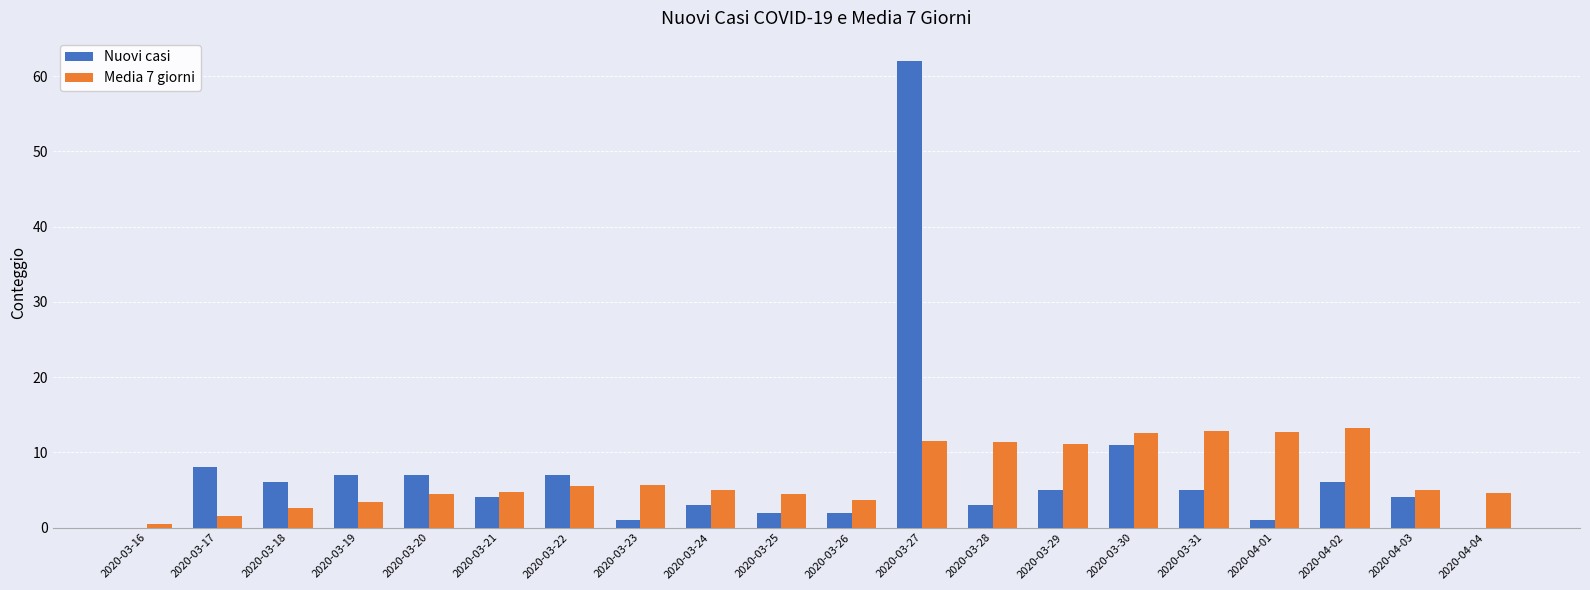

What is the total value across all series at 2020-03-30?

23.6